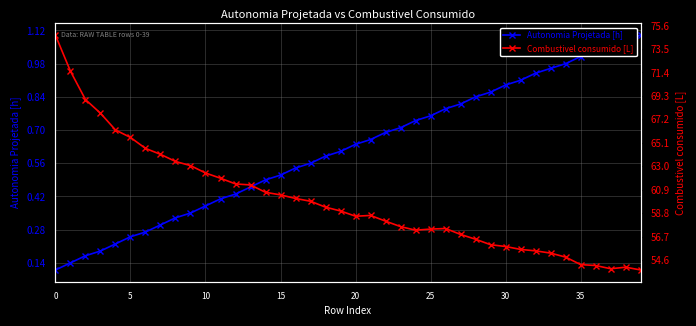

True or false: Combustivel consumido [L] and Autonomia Projetada [h] cross at least once.

False